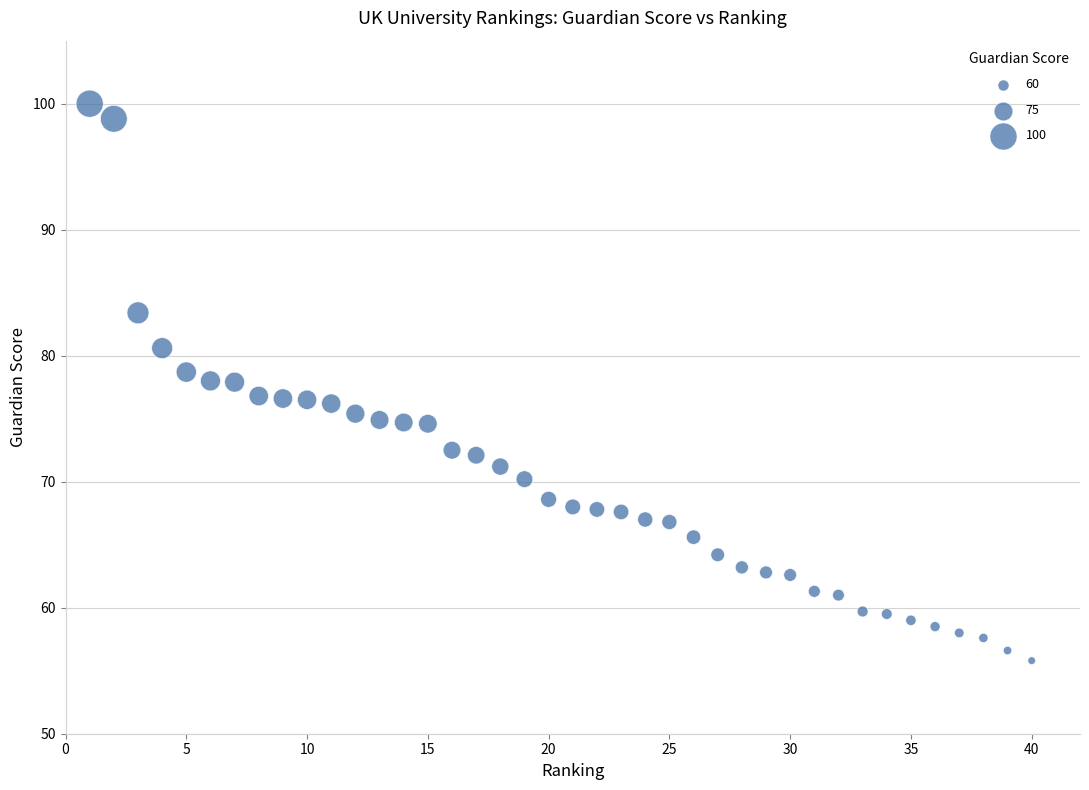

What is the range of X values (max minus min)?

39.0